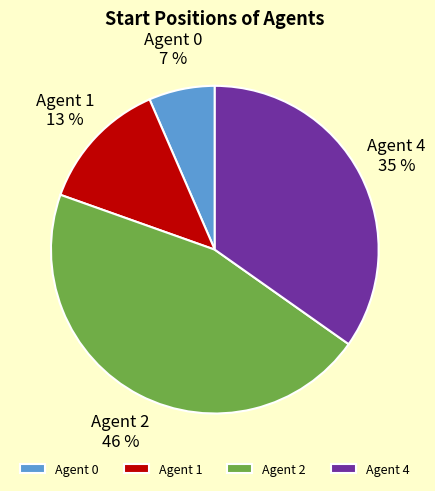

Between Agent 1 and Agent 2, which is larger?

Agent 2